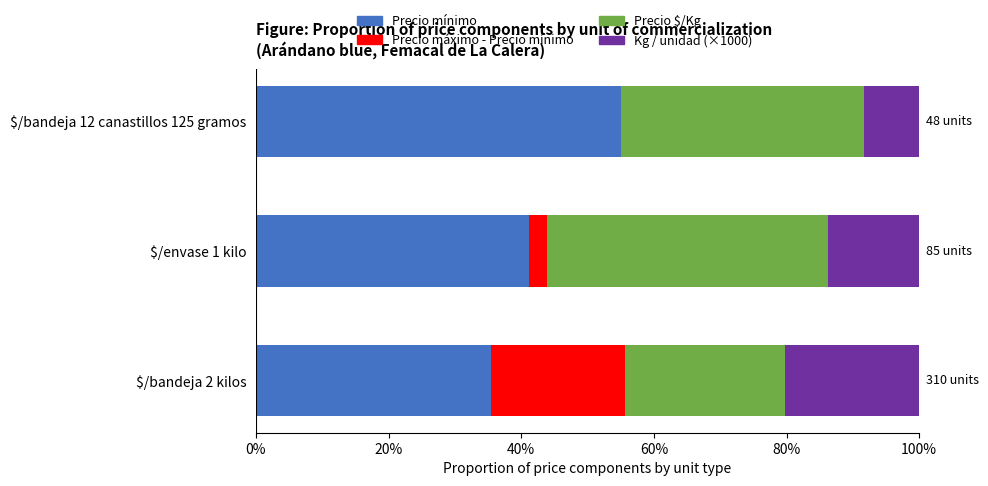

Is it true that Precio mínimo equals 13.6 at $/bandeja 2 kilos?

False